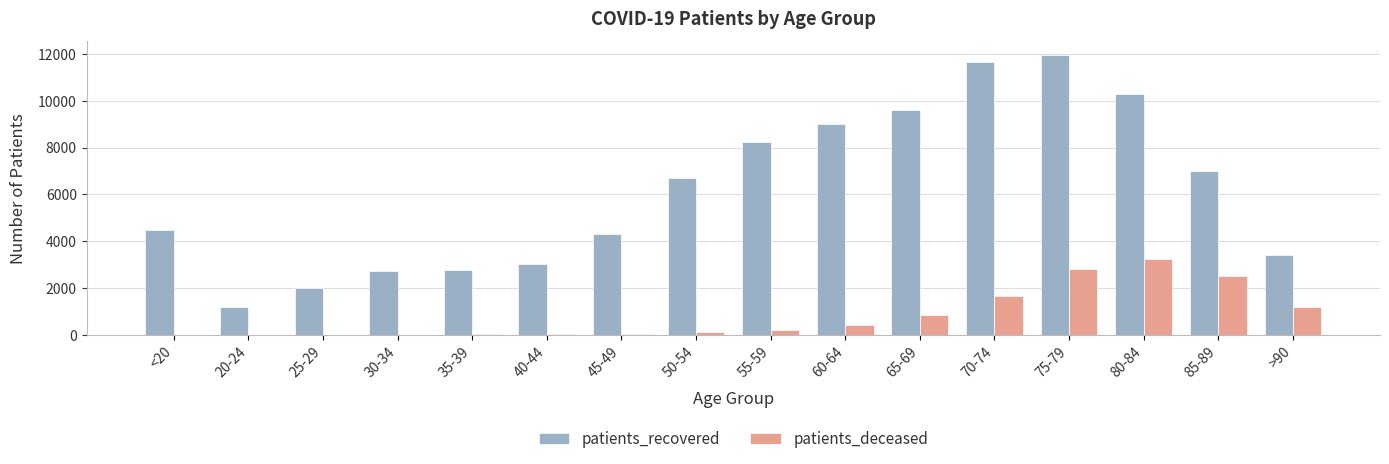

Is it true that patients_recovered equals 4782 at 70-74?

False